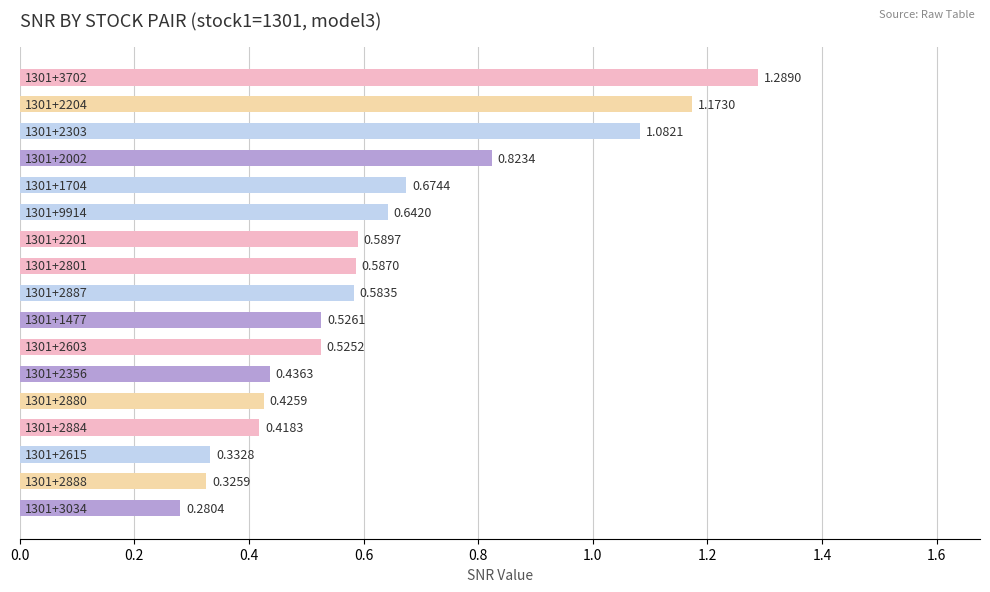

What is the difference between the maximum and minimum values?

1.0